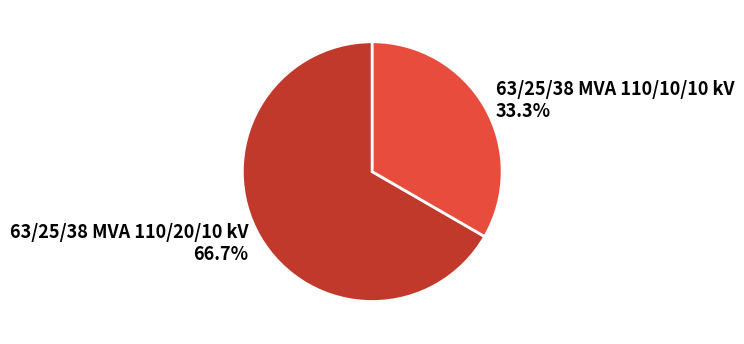

What is the smallest slice in the pie chart?

63/25/38 MVA 110/10/10 kV